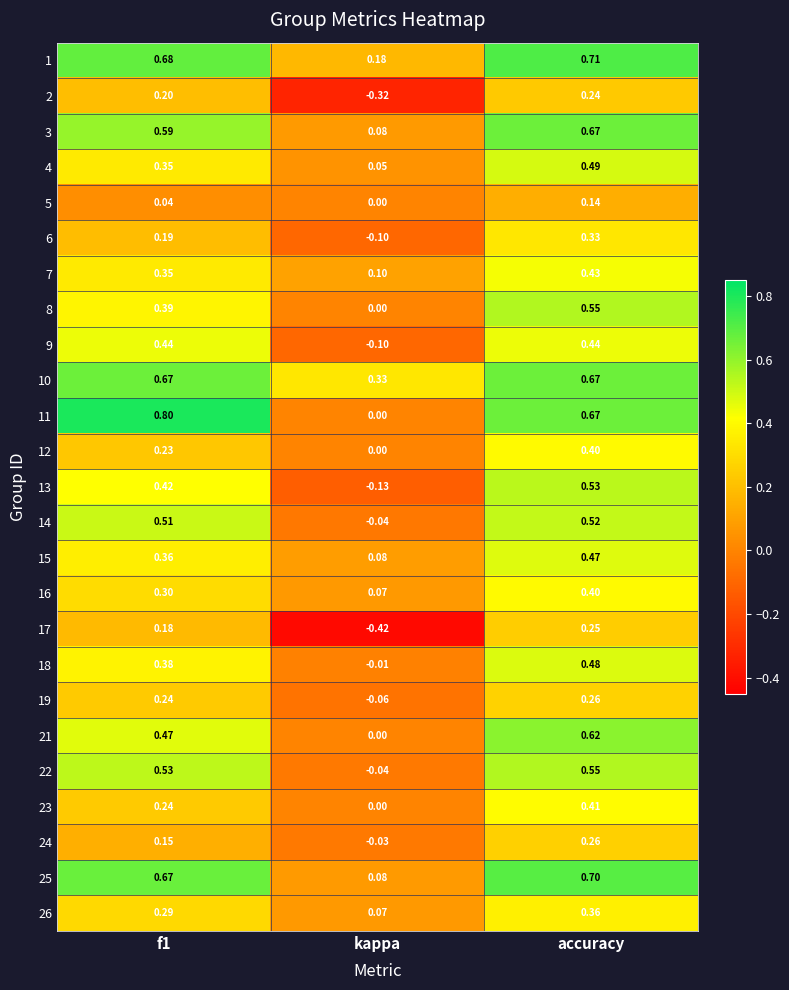

What is the spread (max minus min) of values at f1?

0.8